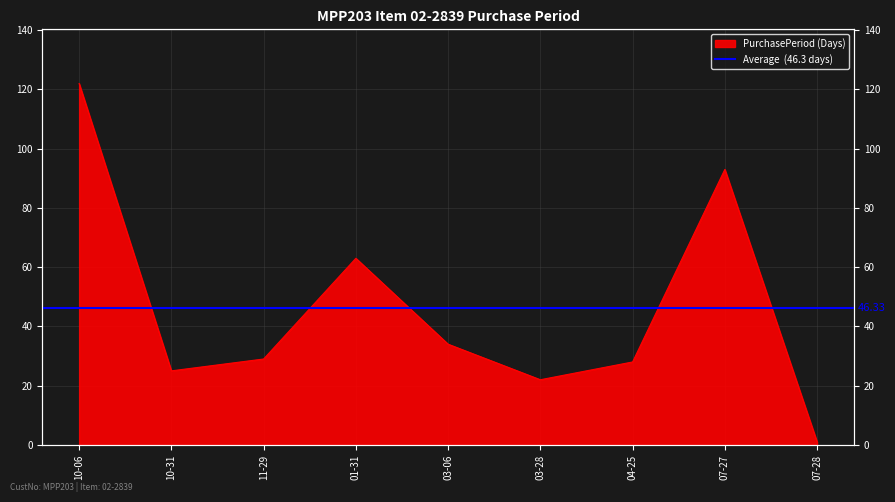

How many interior local peaks (higher than both neighbors) does the data have?

2